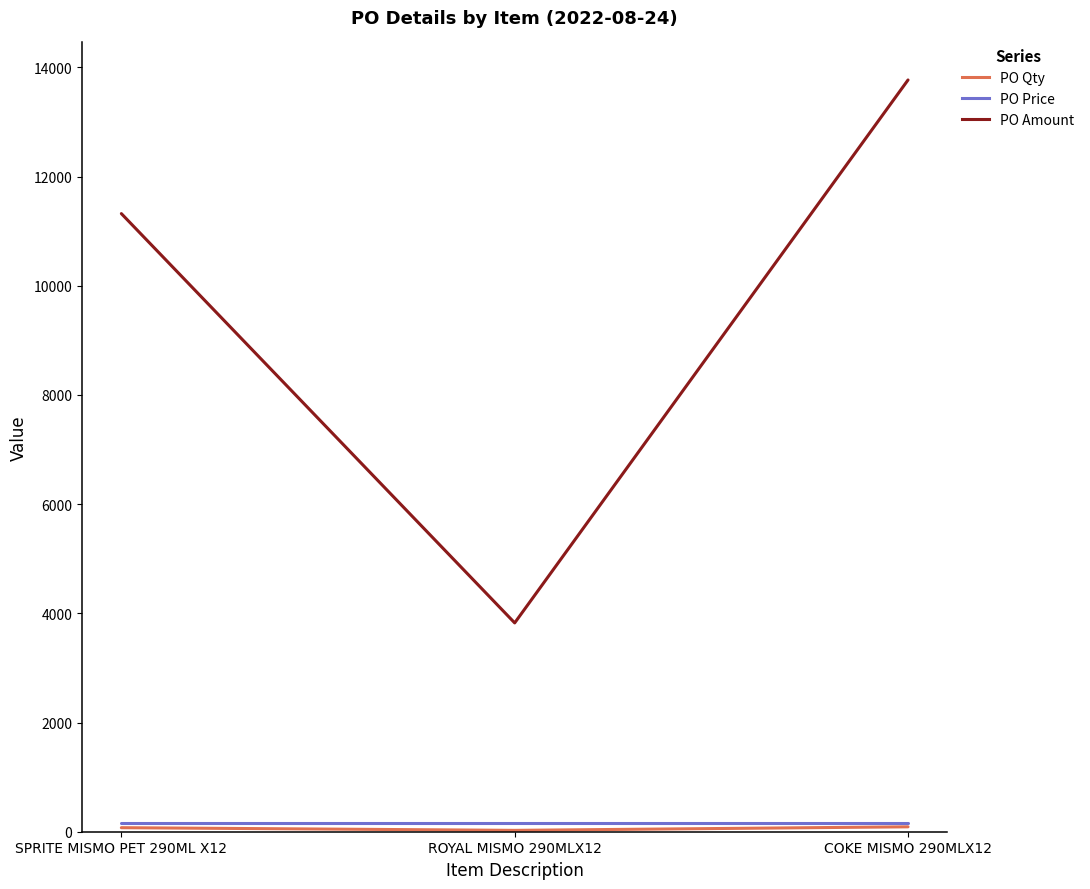

What is the maximum value for PO Amount?

13770